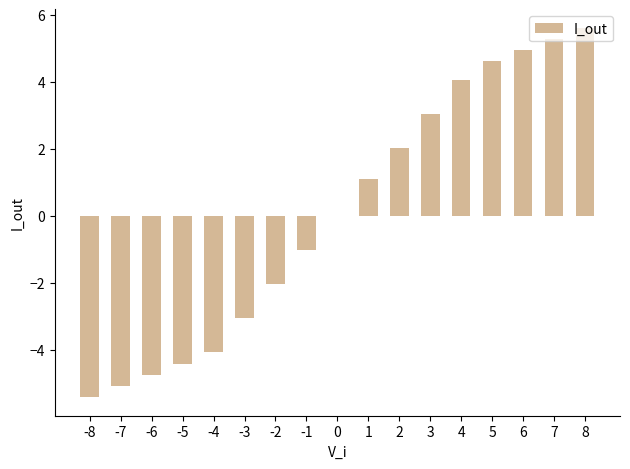

What is the maximum value shown in the chart?

5.6